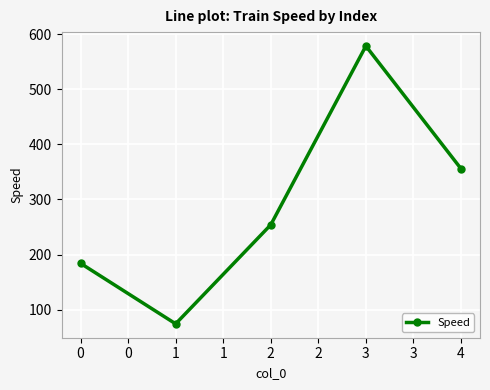

What is the minimum value shown in the chart?

74